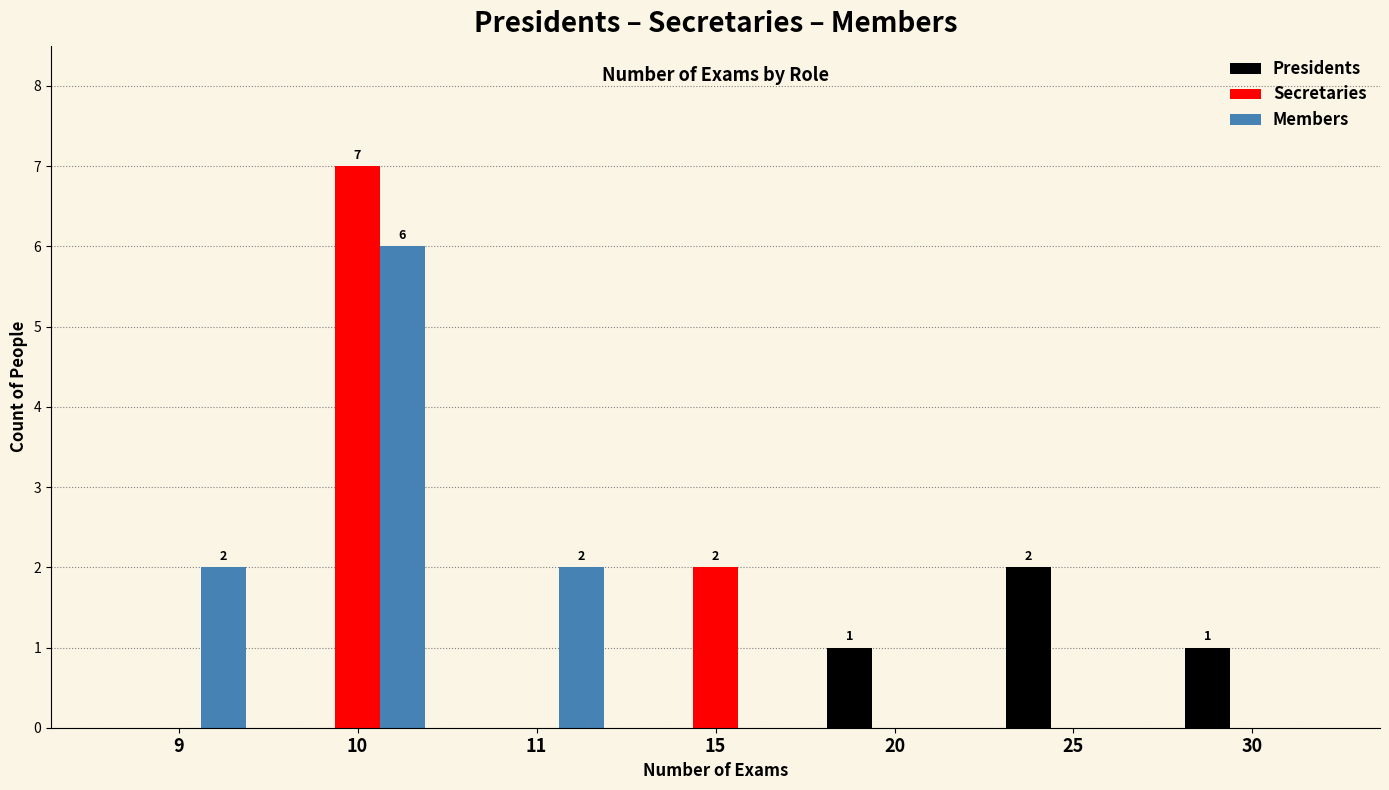

True or false: Members has a value of 2 at 11.

True